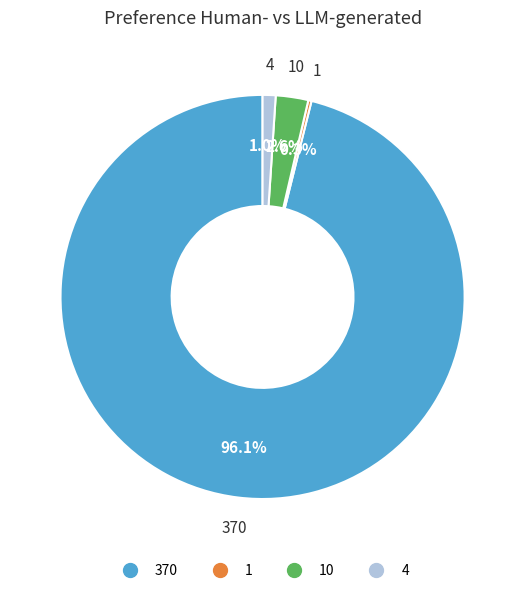

Is there any slice that represents more than half of the pie?

Yes